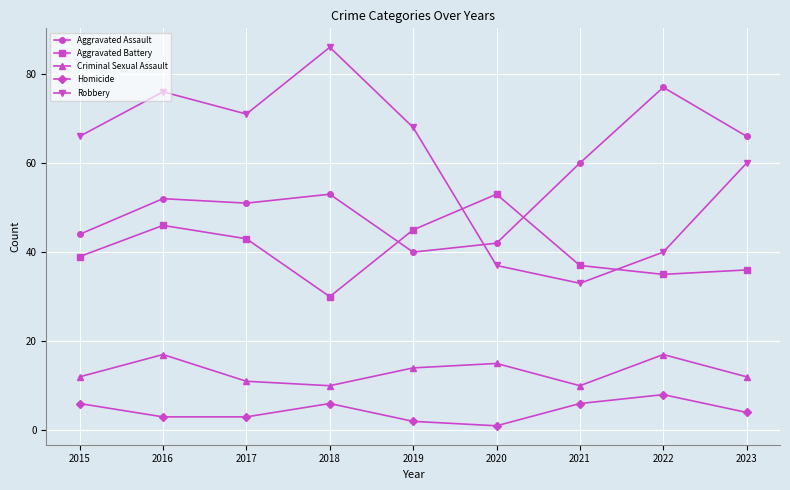

Which series has the largest total across all categories?

Robbery